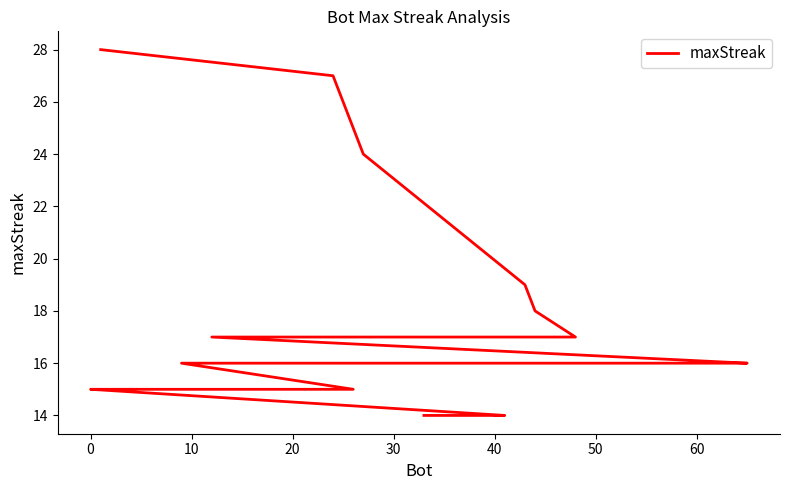

Is it true that the value at 70 is 25?

False